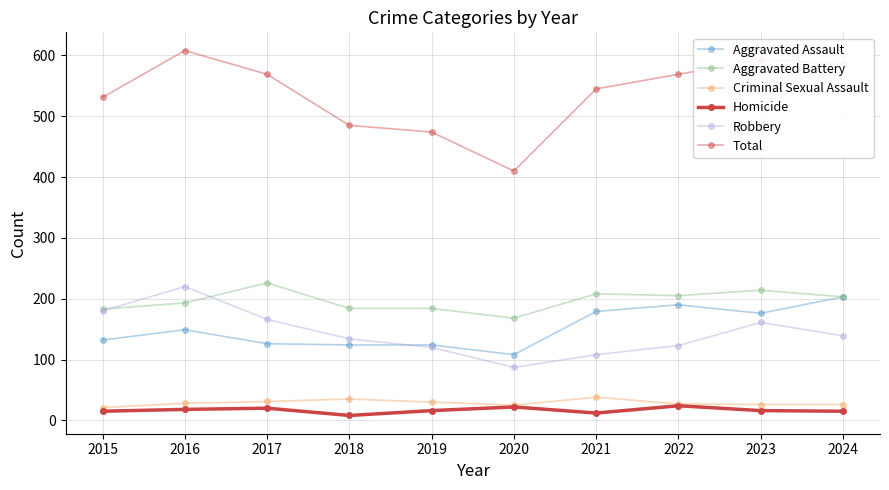

Which series has the widest spread of values?

Total